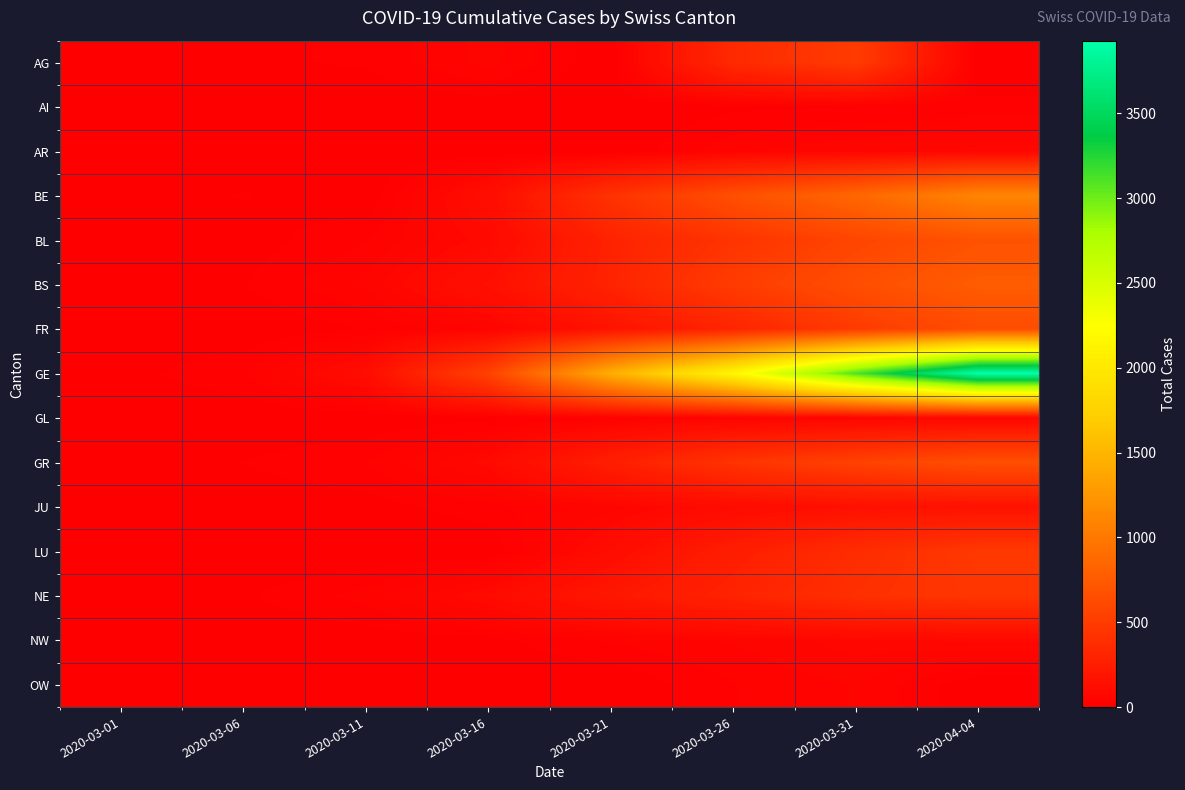

Rank the series at 2020-04-04 from highest to lowest value.

GE, BE, BS, BL, GR, FR, LU, NE, JU, NW, AR, GL, AI, AG, OW